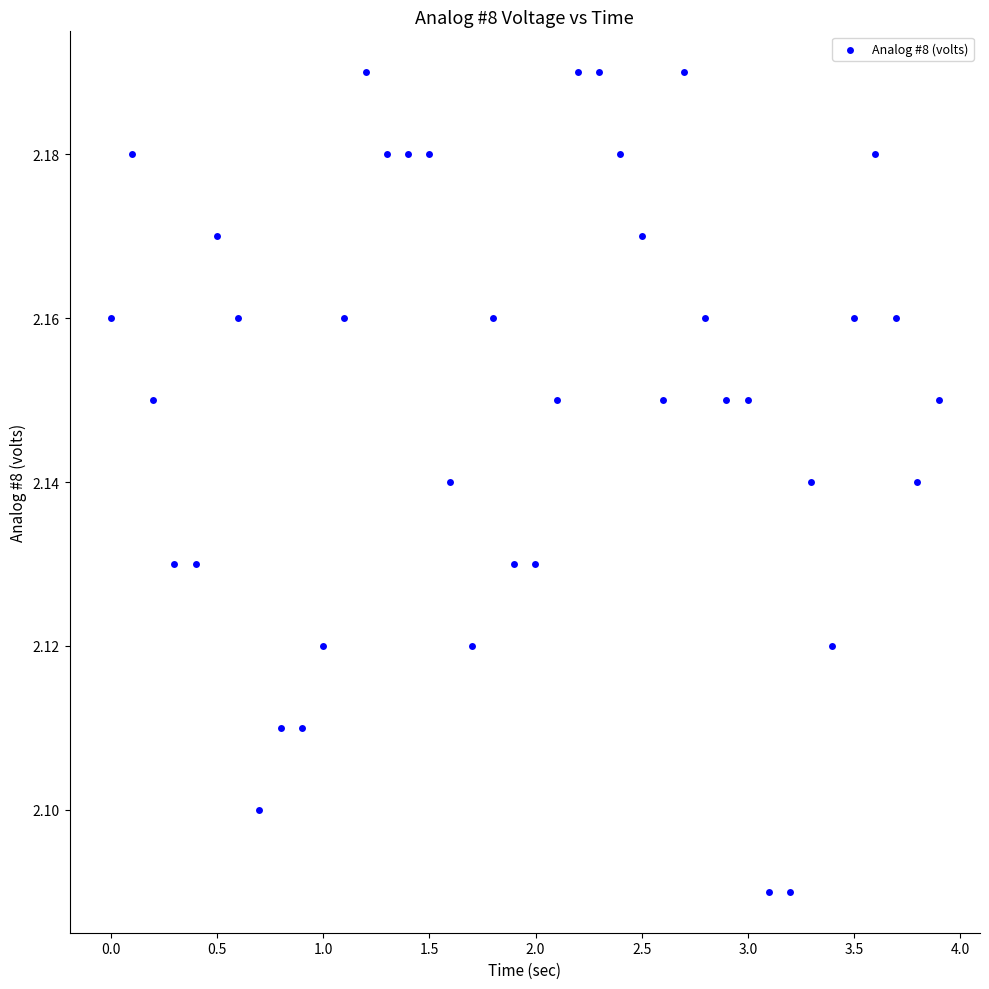

What is the range of X values (max minus min)?

3.9